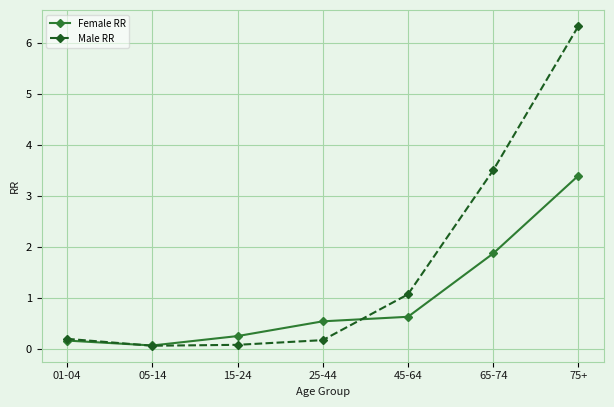

What are all the series names shown in the legend?

Female RR, Male RR